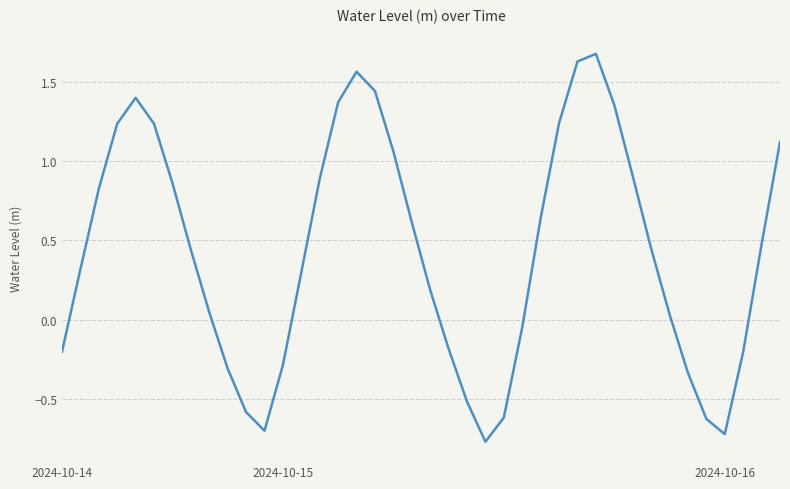

What is the maximum value shown in the chart?

1.7